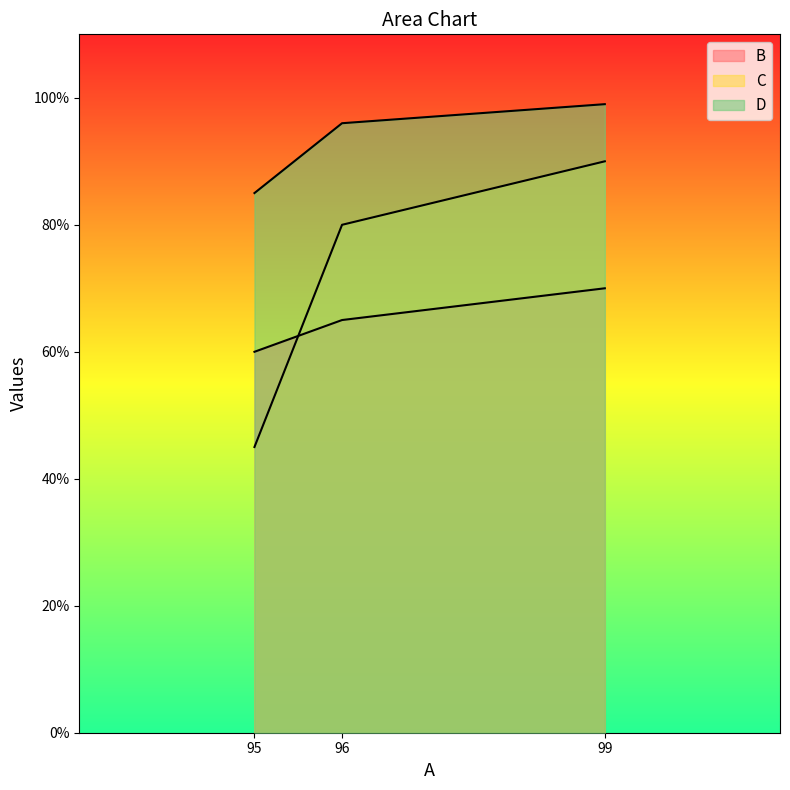

True or false: C has a value of 46 at 96.

False